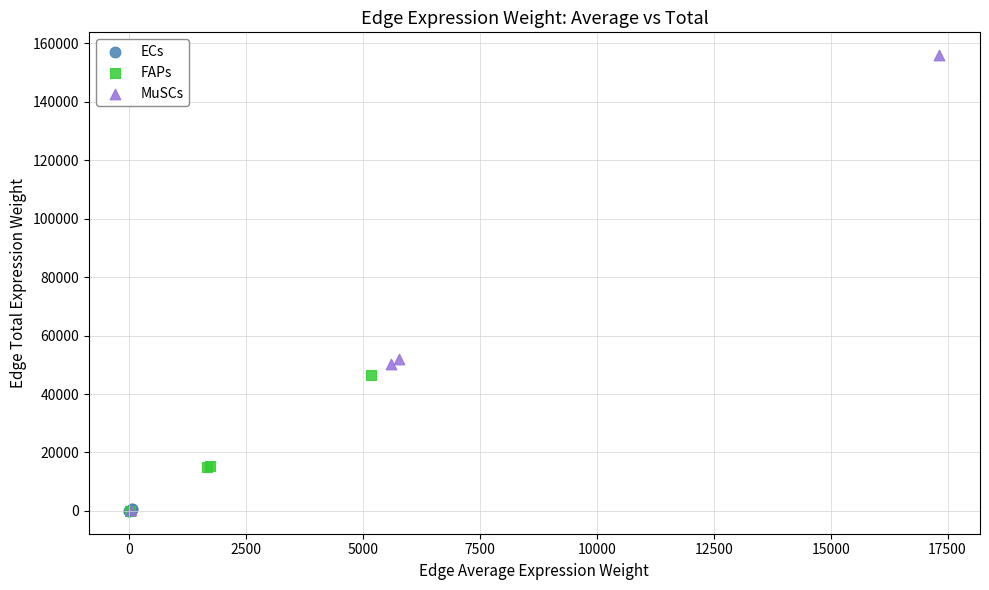

Which series contains the highest Y value?

MuSCs